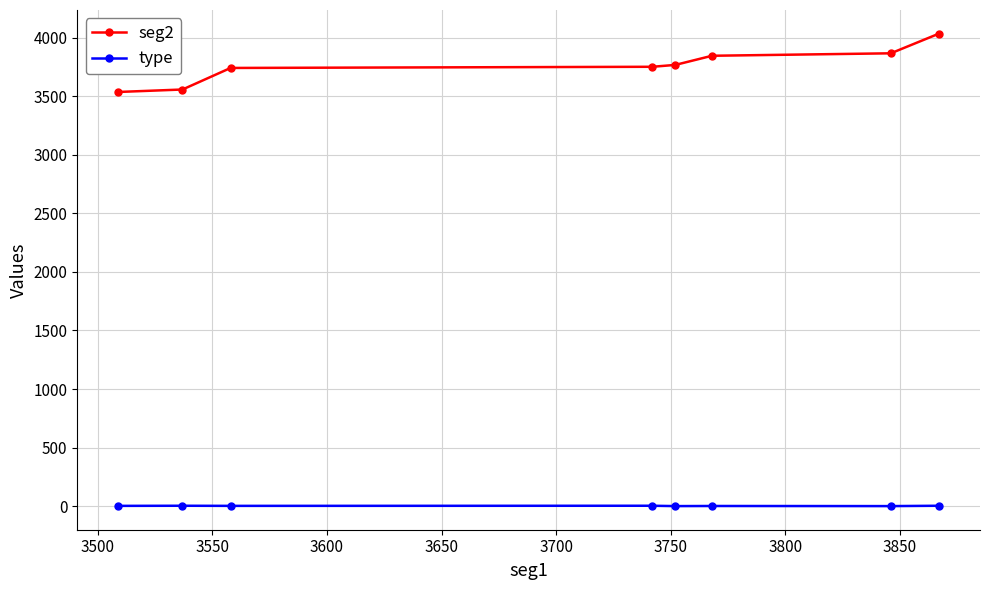

True or false: seg2 has more than 2 interior local peaks.

False